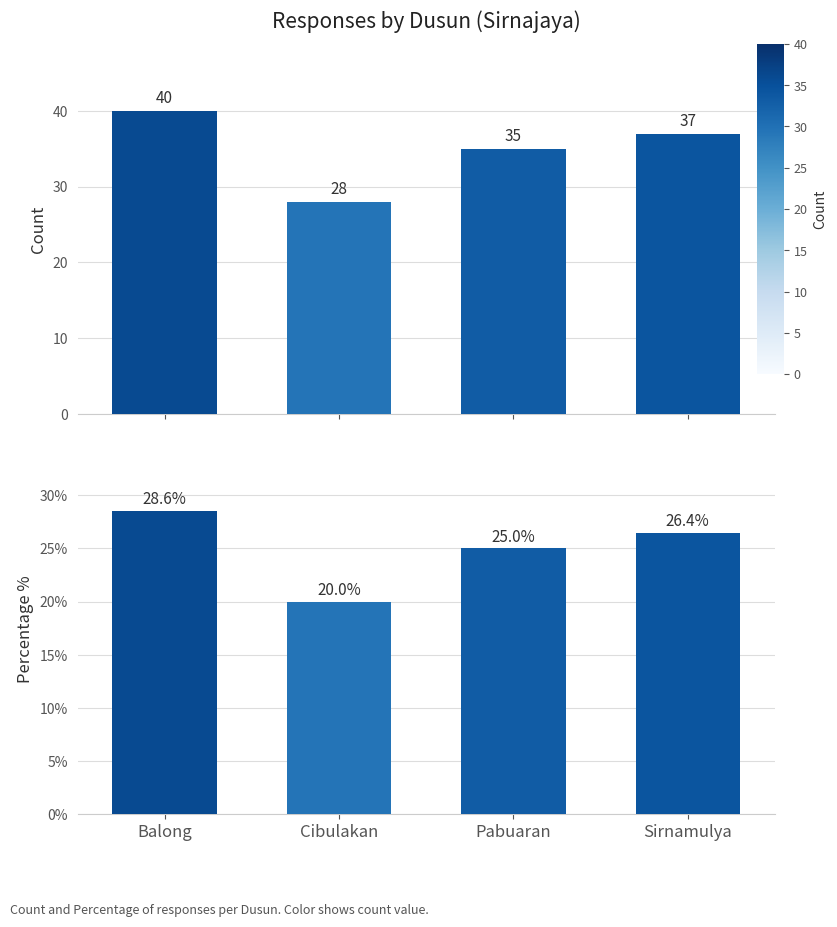

What is the average value of the Percentage series?

25.0